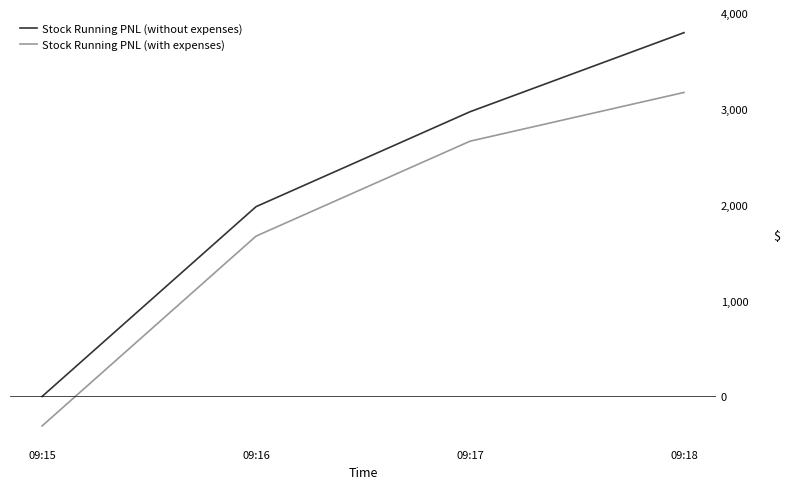

How many lines are shown in the chart?

2